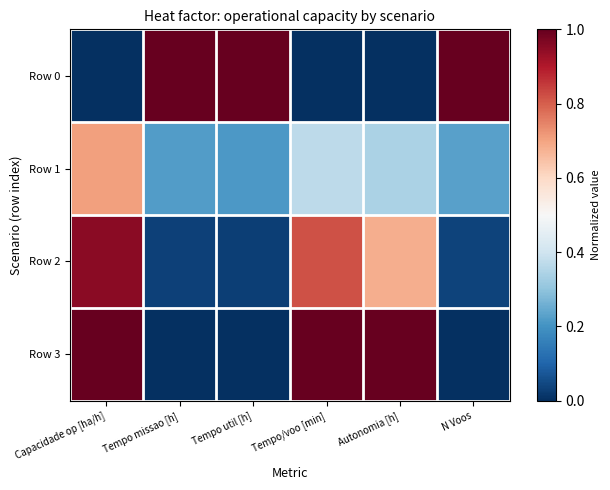

Which series has the largest total across all categories?

Row 0